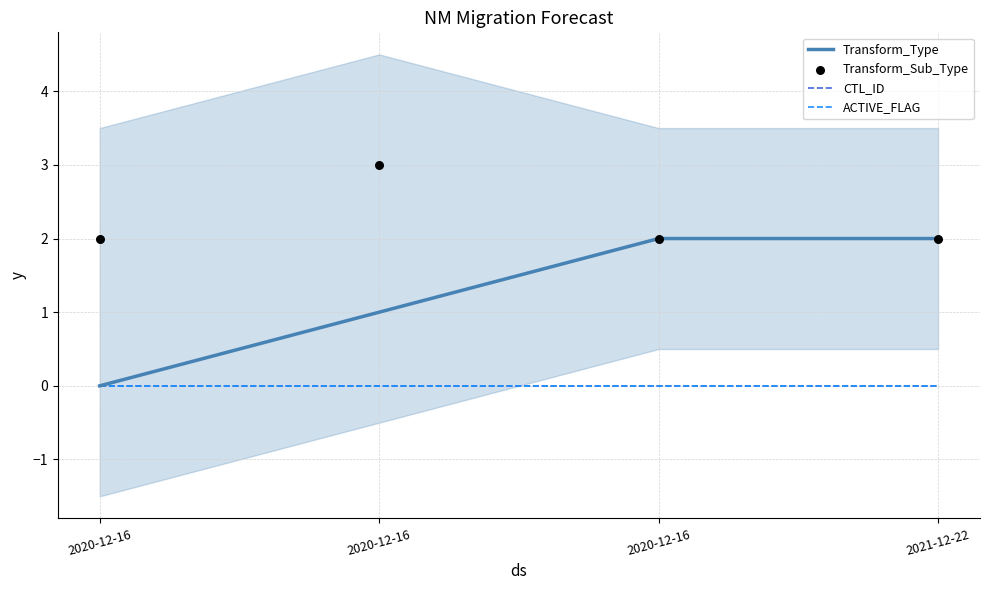

Which series reaches the maximum Y coordinate?

Transform_Sub_Type